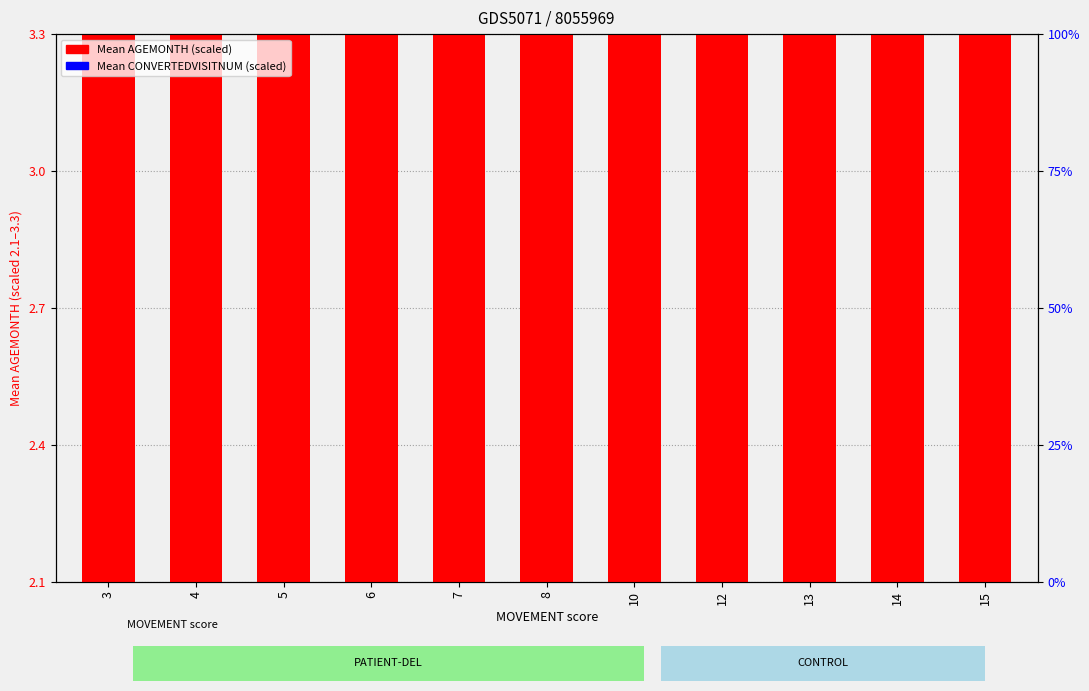

What is the difference between the highest and lowest values at 12?

2.8